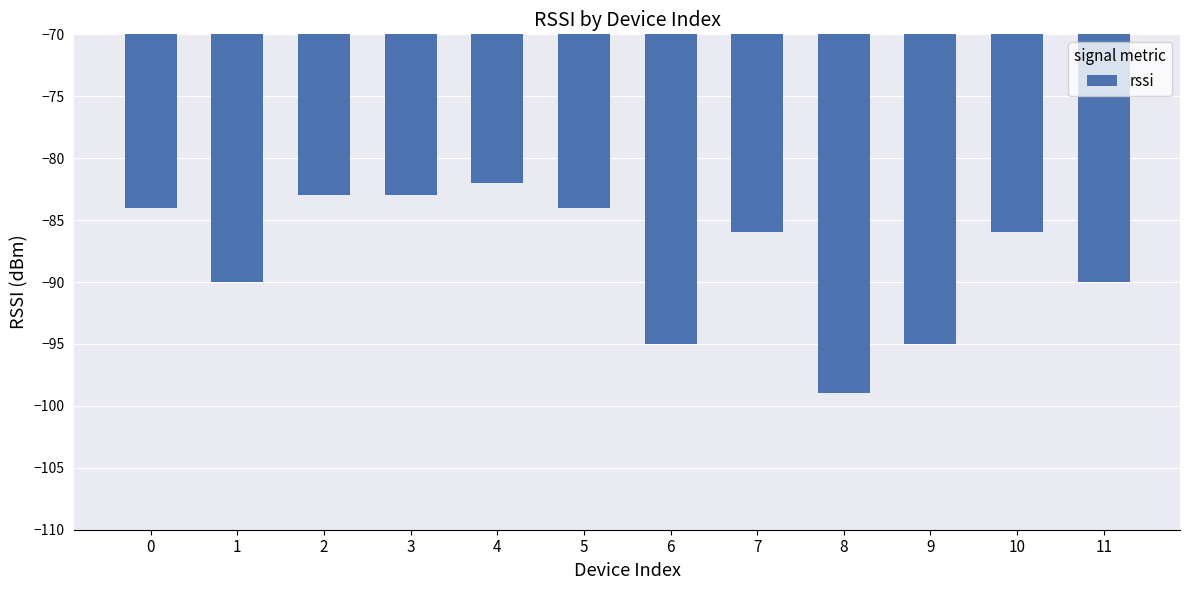

How many data points are above -86?

5